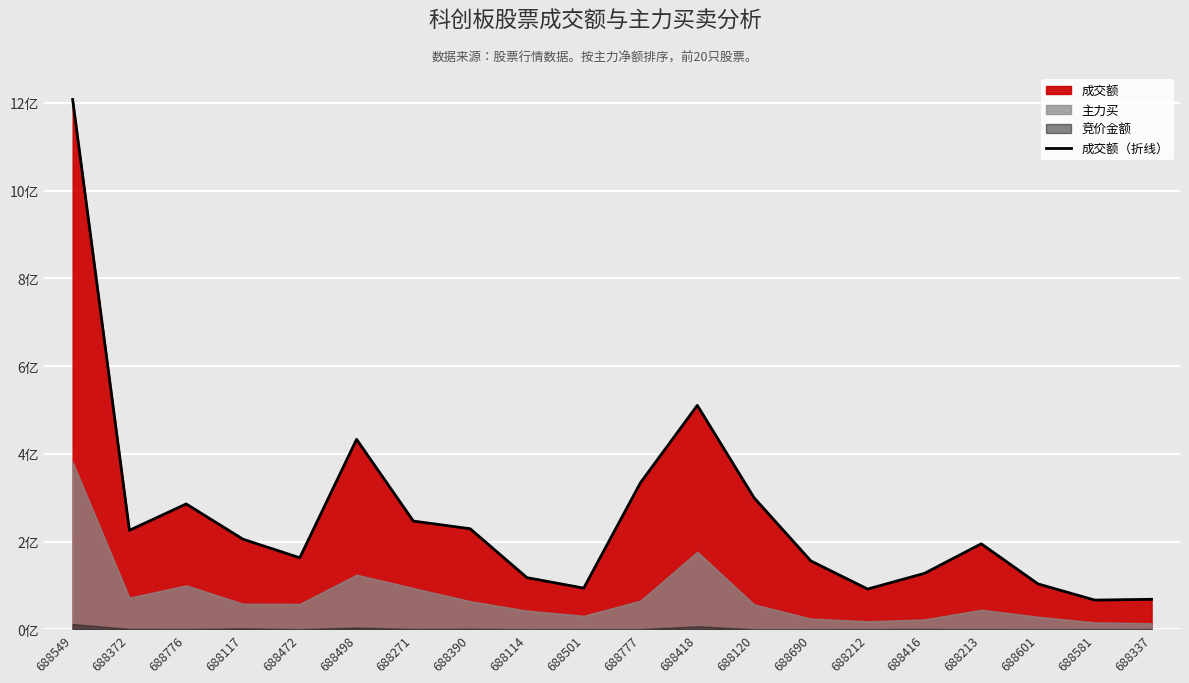

List the labels in order of value, largest first.

688549, 688418, 688498, 688777, 688120, 688776, 688271, 688390, 688372, 688117, 688213, 688472, 688690, 688416, 688114, 688601, 688501, 688212, 688337, 688581